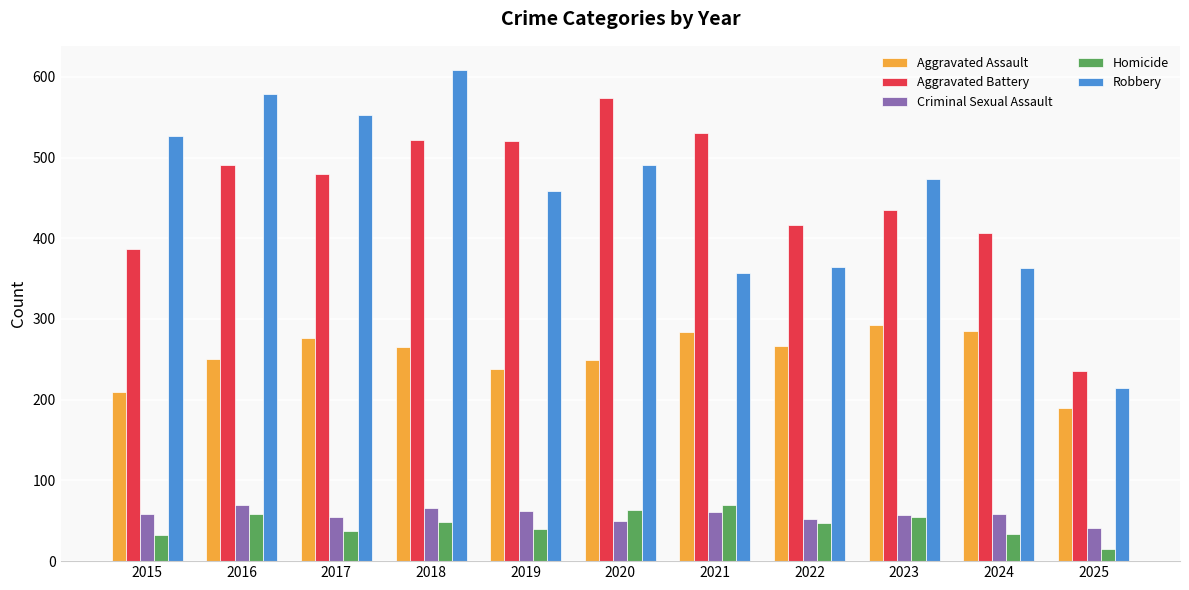

What is the maximum value for Criminal Sexual Assault?

69